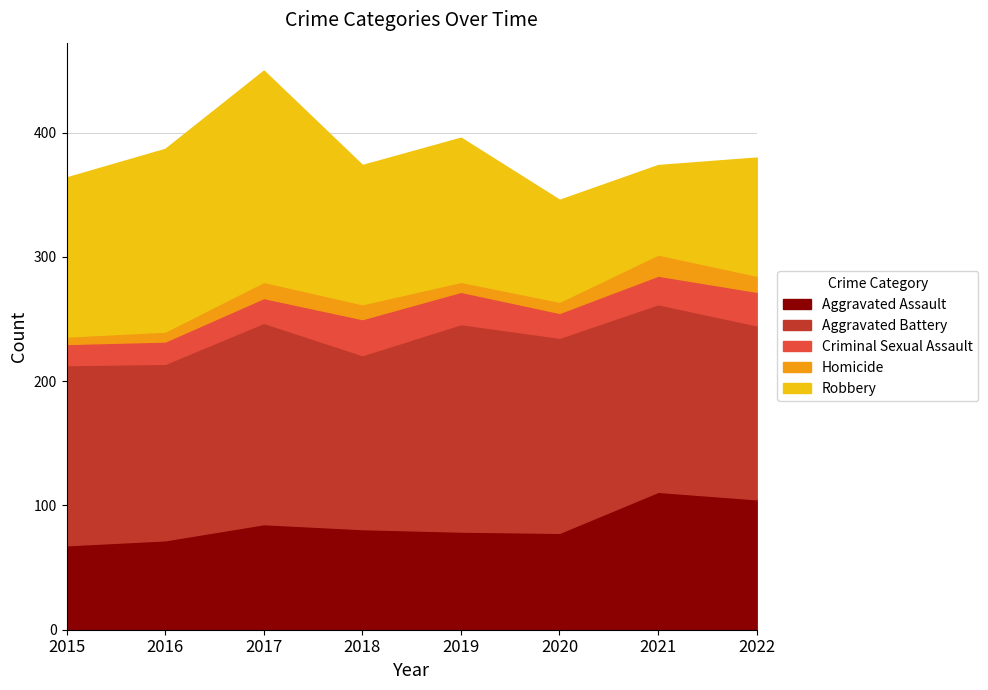

At which label does Homicide reach its minimum?

2015